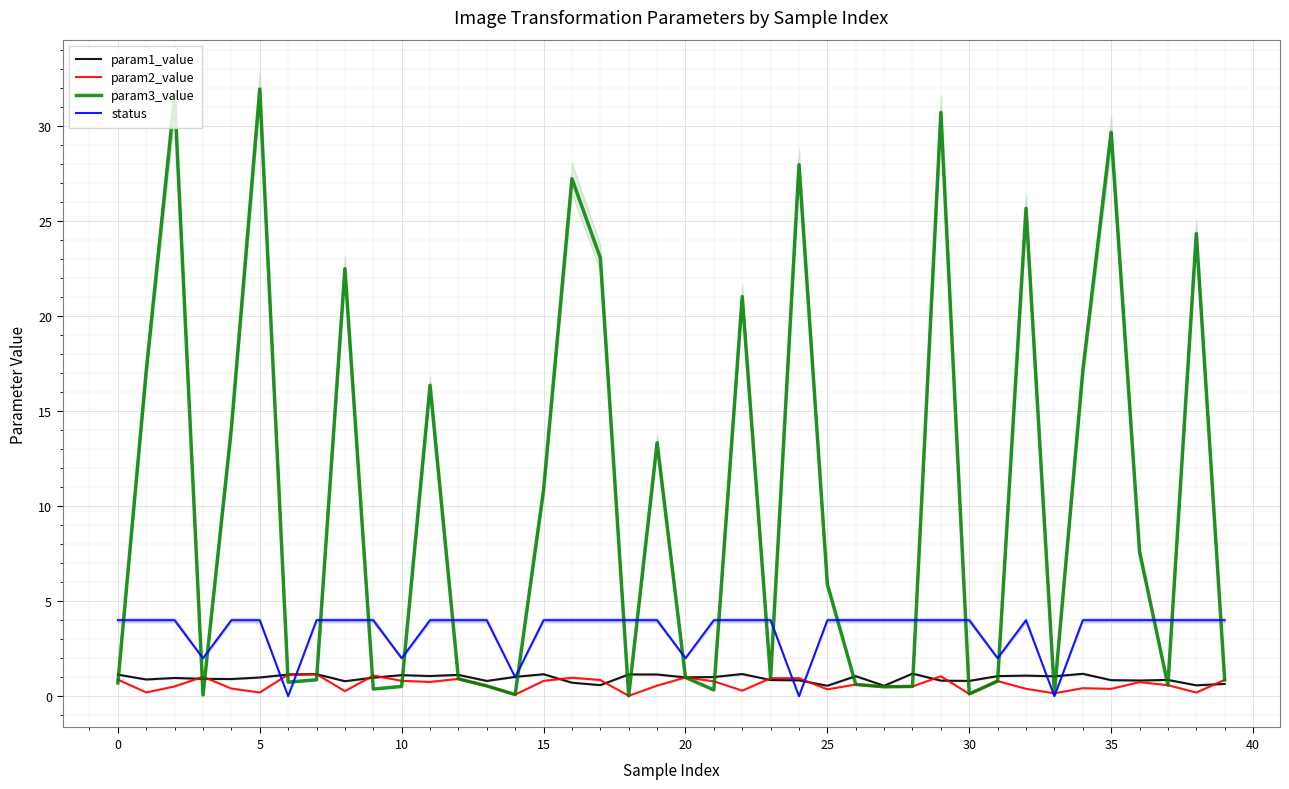

Reading right to left, transcribe all the data shown in this chart.

param1_value: 0.6	0.6	0.9	0.8	0.8	1.2	1.0	1.1	1.1	0.8	0.8	1.2	0.5	1.1	0.6	0.8	0.9	1.2	1.0	1.0	1.1	1.1	0.6	0.7	1.2	1.0	0.8	1.1	1.1	1.1	1.0	0.8	1.2	1.1	1.0	0.9	0.9	1.0	0.9	1.1
param2_value: 0.9	0.2	0.6	0.7	0.4	0.4	0.2	0.4	0.8	0.1	1.1	0.5	0.5	0.6	0.4	1.0	0.9	0.3	0.8	1.0	0.6	0.0	0.9	1.0	0.8	0.1	0.5	0.9	0.8	0.8	1.1	0.3	1.2	1.1	0.2	0.4	1.0	0.5	0.2	0.9
param3_value: 0.9	24.3	0.6	7.6	29.7	17.1	0.2	25.7	0.8	0.1	30.7	0.5	0.5	0.6	5.9	28.0	0.9	21.0	0.3	1.0	13.3	0.0	23.1	27.2	10.9	0.1	0.5	0.9	16.4	0.5	0.4	22.5	0.9	0.7	32.0	14.1	0.1	31.6	17.1	0.7
status: 4.0	4.0	4.0	4.0	4.0	4.0	0.0	4.0	2.0	4.0	4.0	4.0	4.0	4.0	4.0	0.0	4.0	4.0	4.0	2.0	4.0	4.0	4.0	4.0	4.0	1.0	4.0	4.0	4.0	2.0	4.0	4.0	4.0	0.0	4.0	4.0	2.0	4.0	4.0	4.0